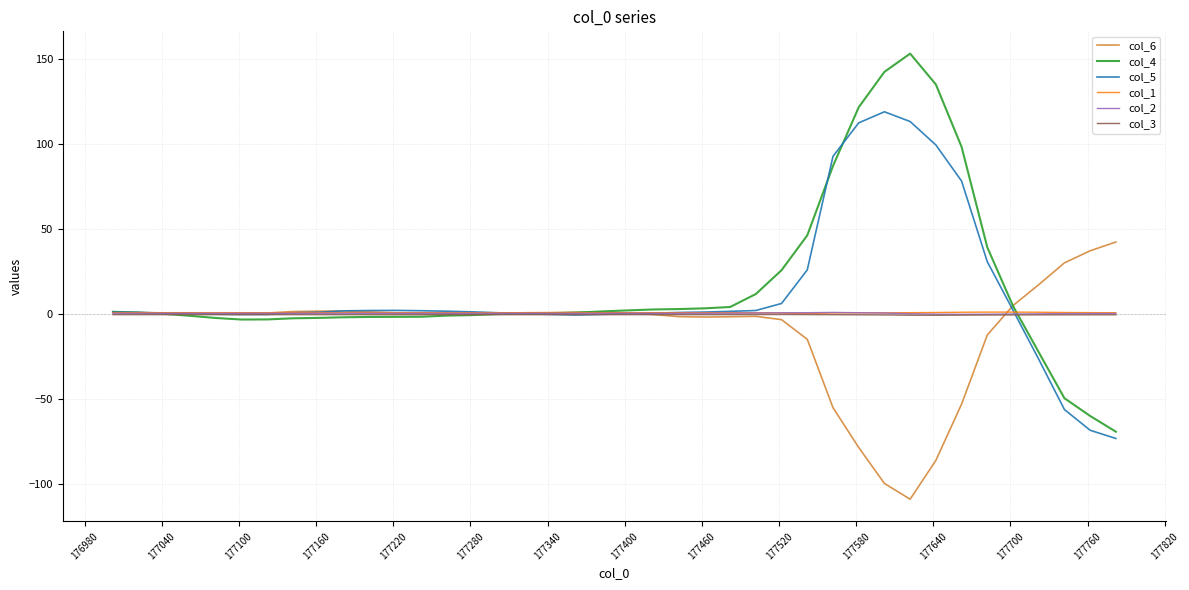

What is the maximum value shown in the chart?

153.3